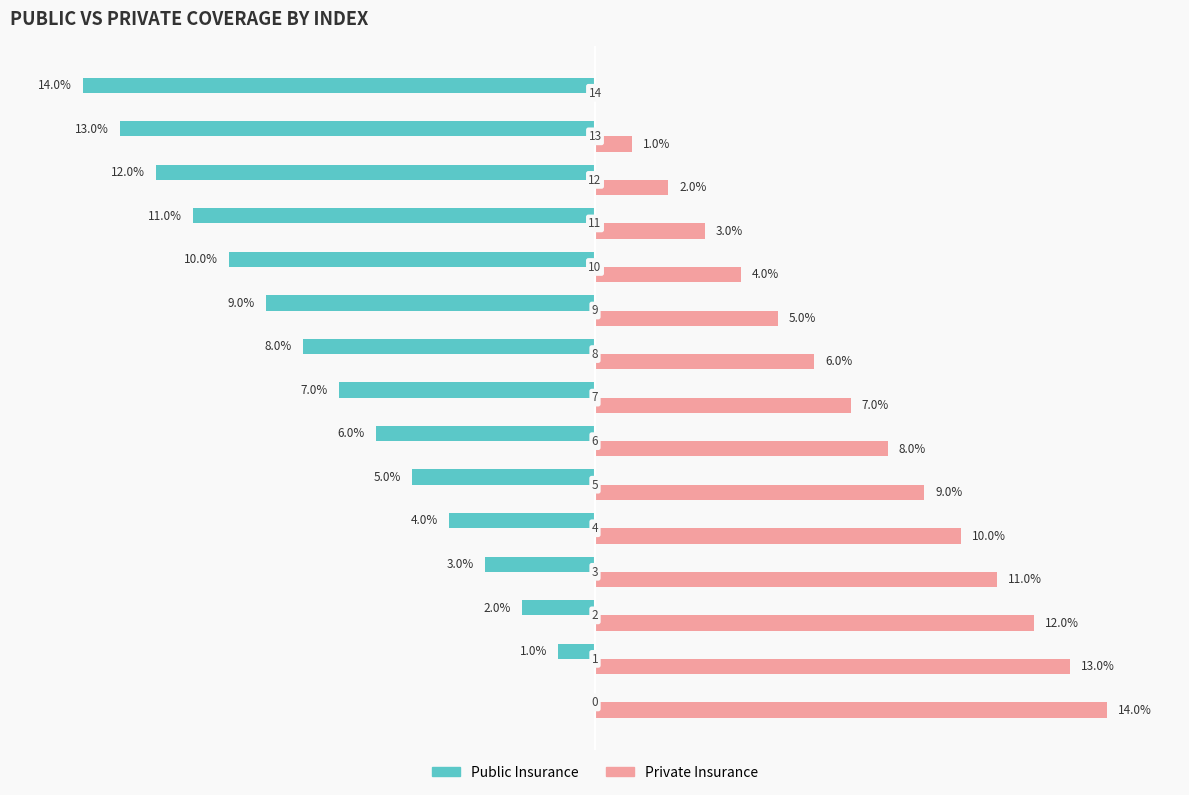

Which series has the largest total across all categories?

Private Insurance